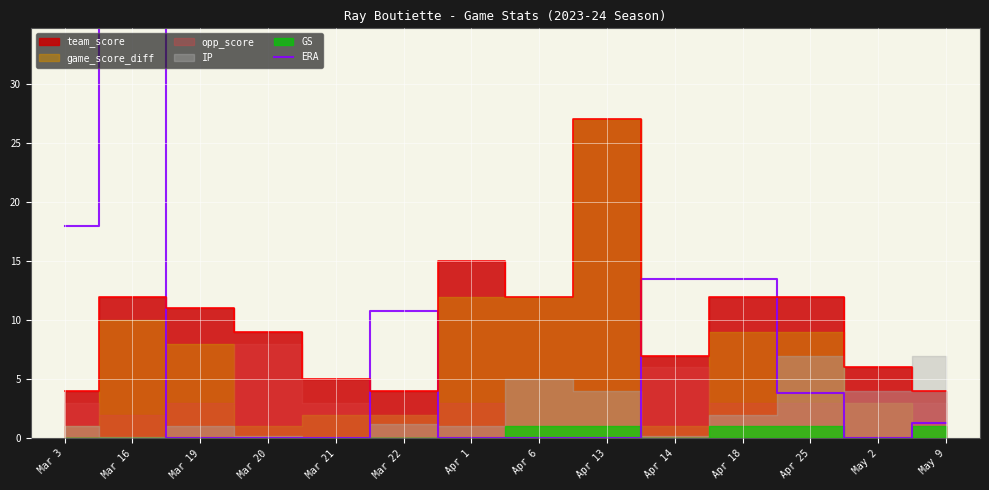

How many lines are shown in the chart?

1